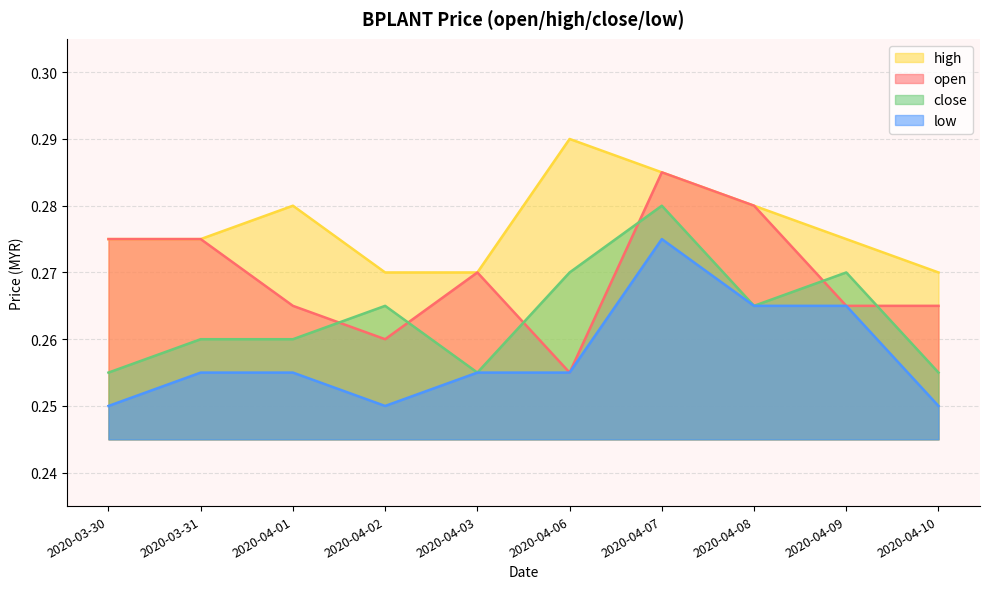

The close series shows 0.3 at 2020-04-10. True or false?

True